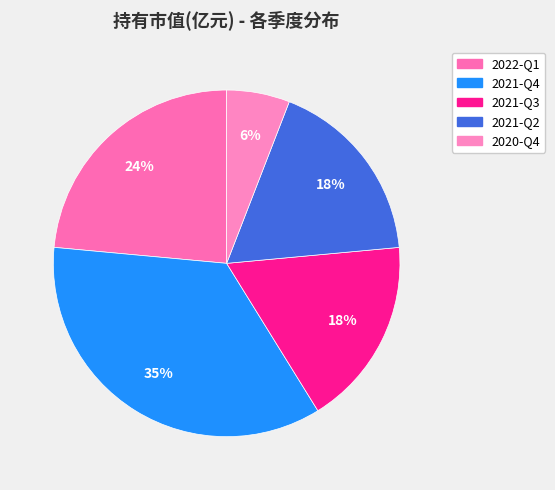

To the nearest percent, what portion does 2021-Q4 represent?

35%